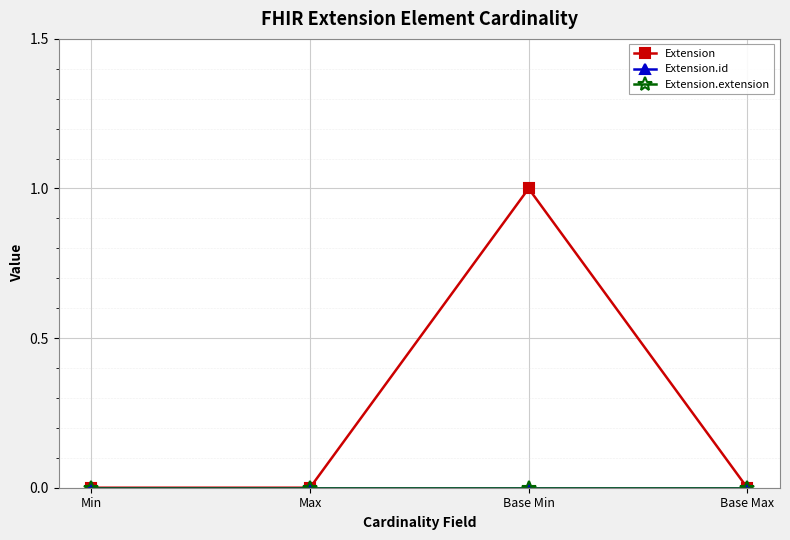

Rank the series by their maximum value, from highest to lowest.

Extension, Extension.id, Extension.extension